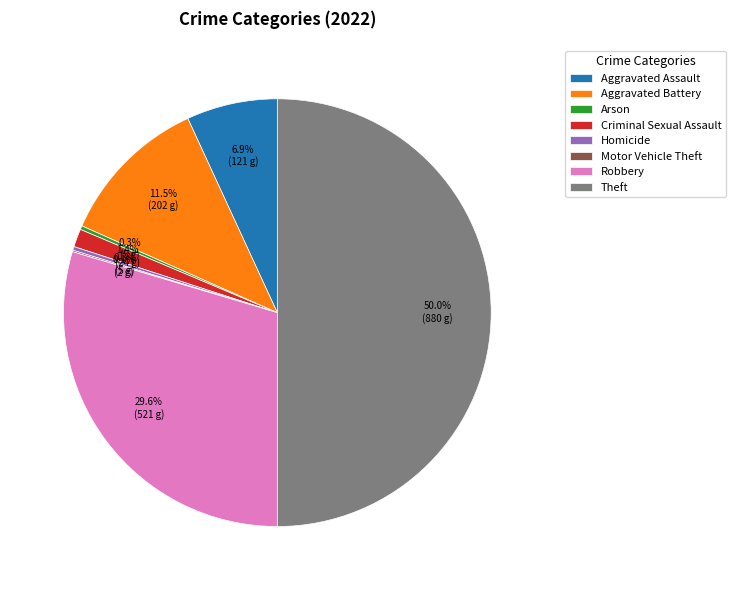

Between Theft and Arson, which is larger?

Theft